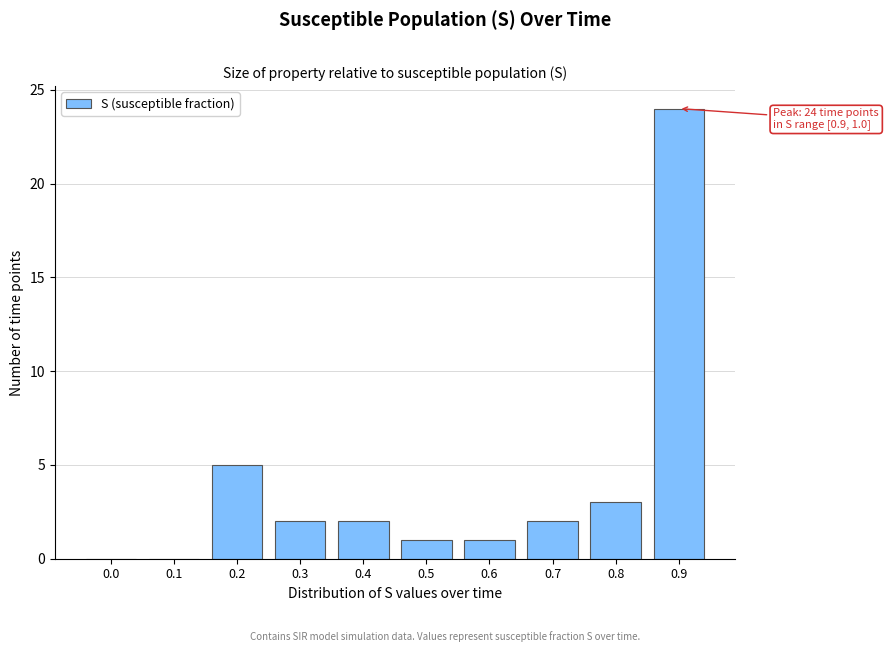

Reading left to right, list all the values displayed in this chart.

0.0=0	0.1=0	0.2=5	0.3=2	0.4=2	0.5=1	0.6=1	0.7=2	0.8=3	0.9=24